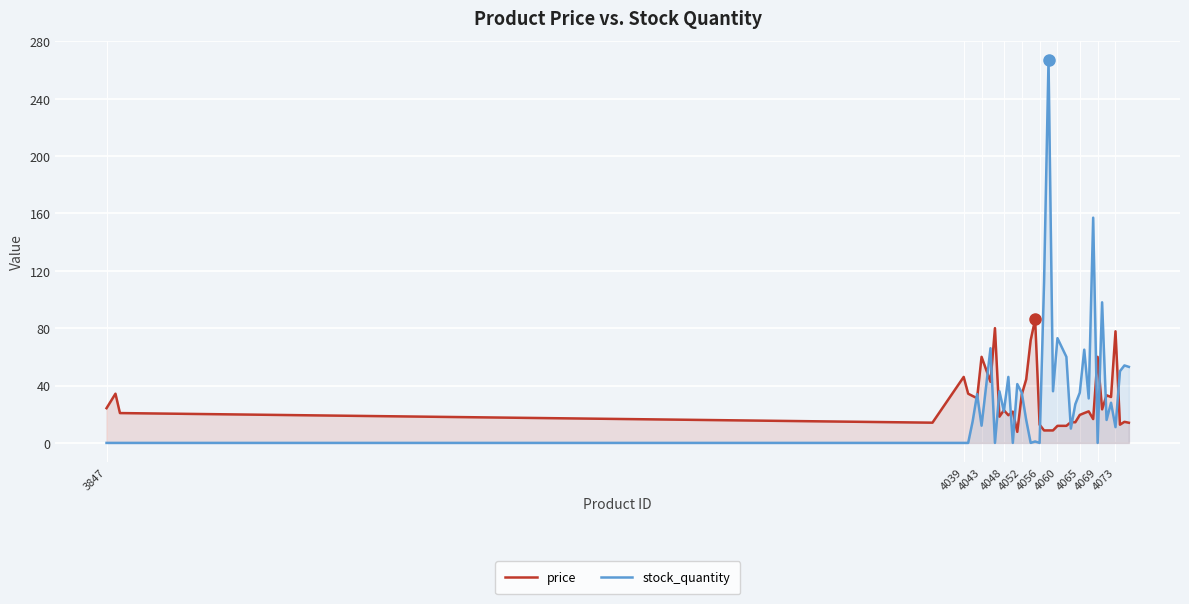

Reading left to right, transcribe all the data shown in this chart.

price: 24.2	34.3	20.8	14.1	46.0	34.3	32.7	31.2	60.0	42.6	80.0	18.3	22.8	19.3	21.8	7.7	33.7	44.3	71.6	86.1	12.7	8.7	8.7	8.7	11.9	11.9	14.5	14.4	19.5	20.8	22.0	16.6	60.0	23.4	33.2	32.0	77.8	12.7	14.7	14.1
stock_quantity: 0.0	0.0	0.0	0.0	0.0	0.0	15.0	34.0	12.0	66.0	0.0	36.0	22.0	46.0	0.0	41.0	35.0	16.0	0.0	1.0	0.0	112.0	267.0	36.0	73.0	60.0	10.0	27.0	35.0	65.0	31.0	157.0	0.0	98.0	16.0	28.0	11.0	50.0	54.0	53.0